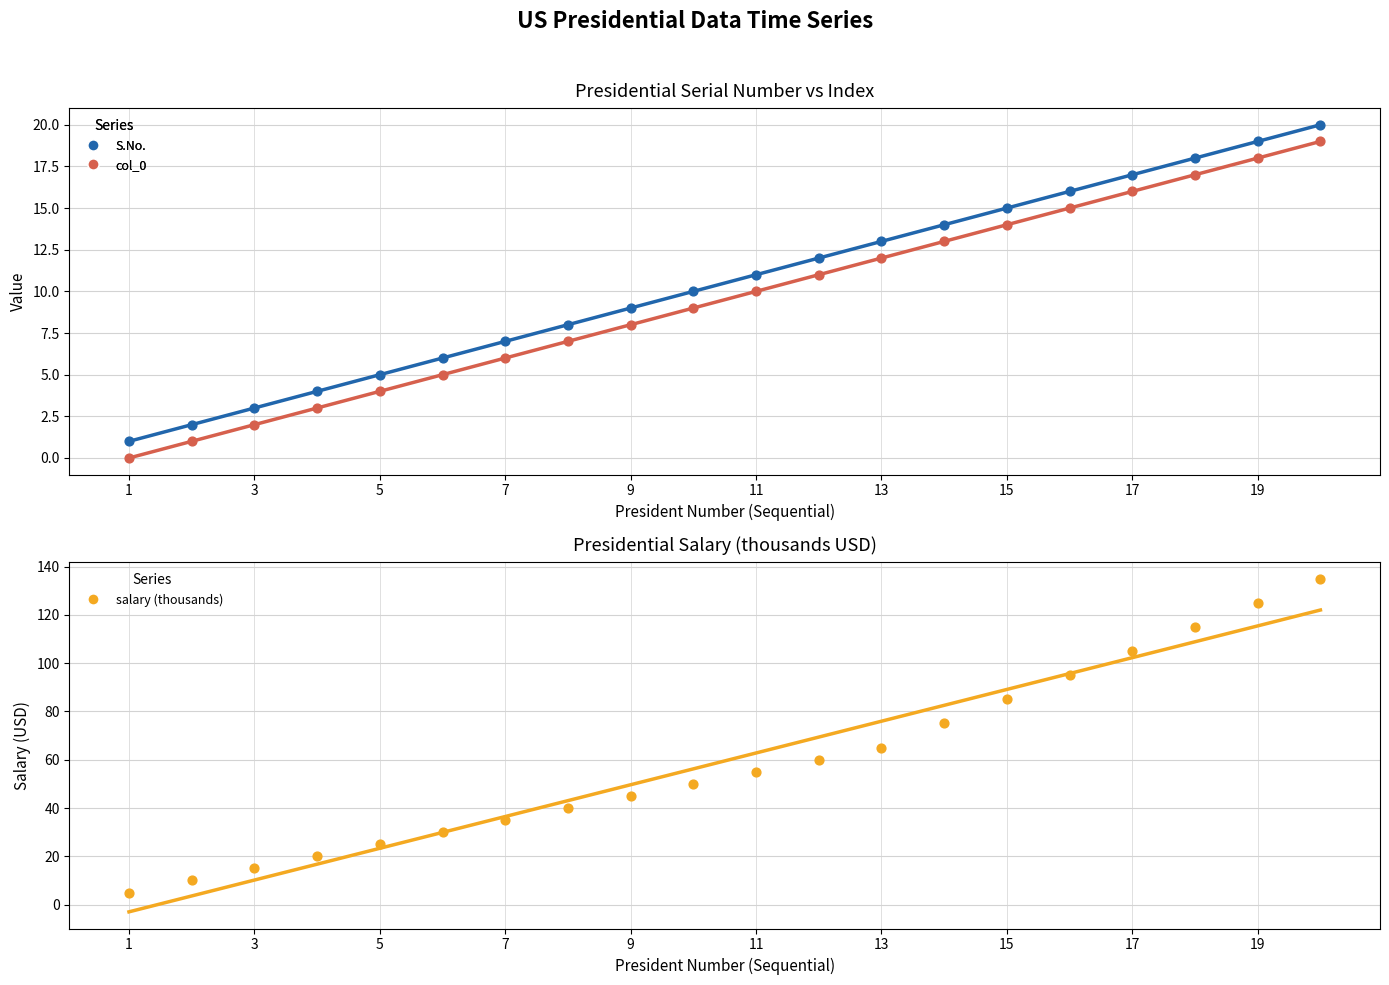

Is the value of col_0 at 19 greater than the value of salary (thousands) at 15?

No